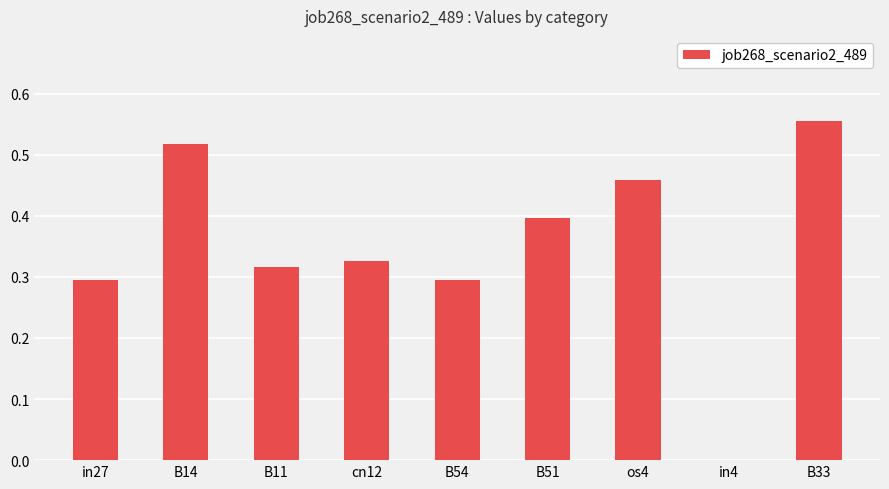

What is the sum of all values?

3.2